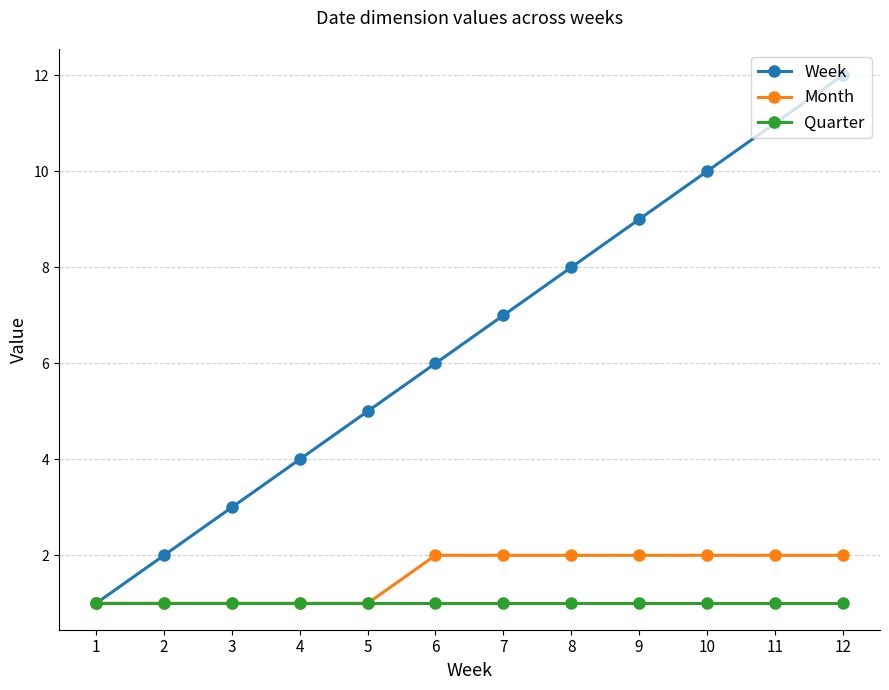

What is the total value across all series at 12?

15